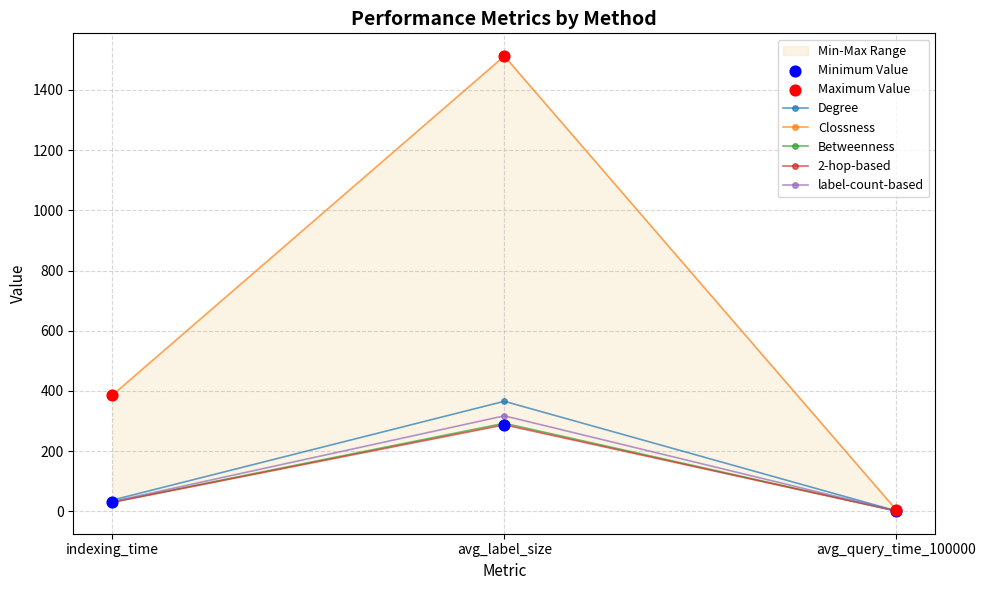

What is the total value across all series at indexing_time?

517.5